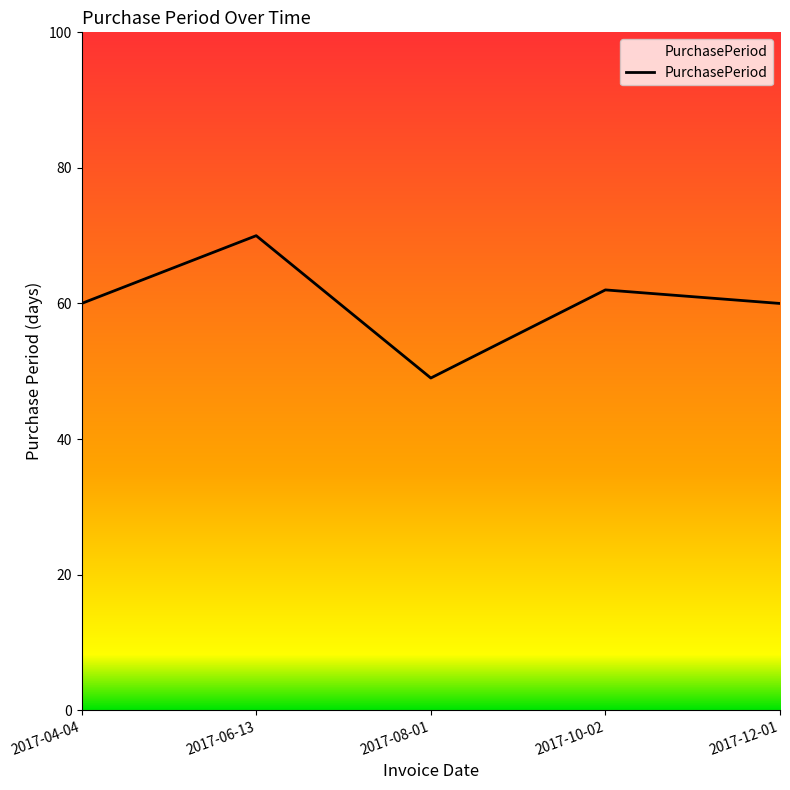

Count the number of categories in the chart.

5